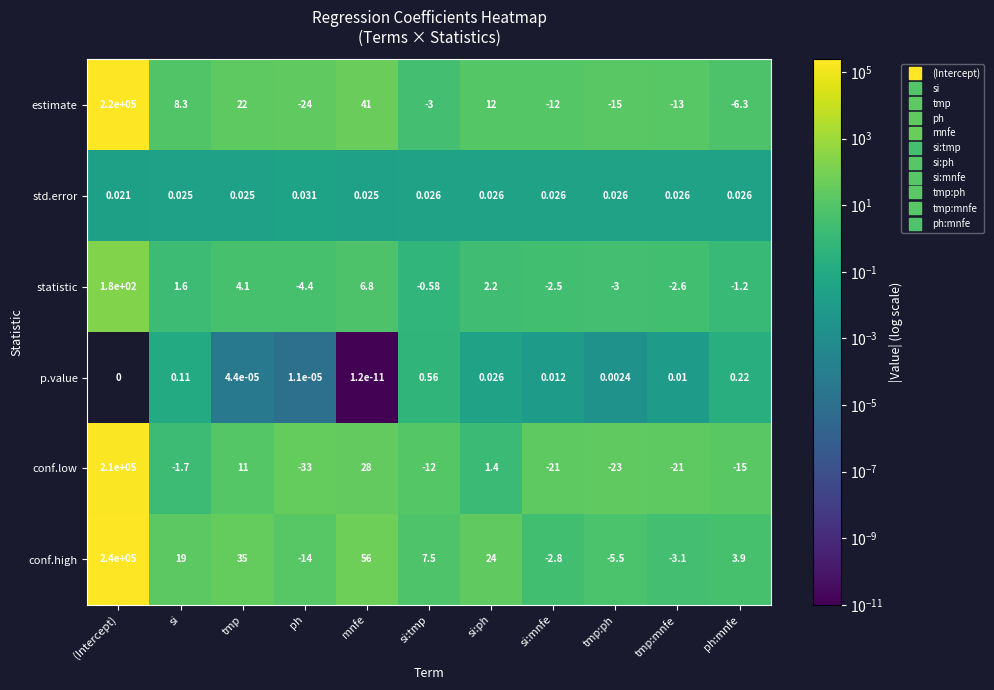

Rank the categories by estimate value from highest to lowest.

(Intercept), mnfe, tmp, si:ph, si, si:tmp, ph:mnfe, si:mnfe, tmp:mnfe, tmp:ph, ph